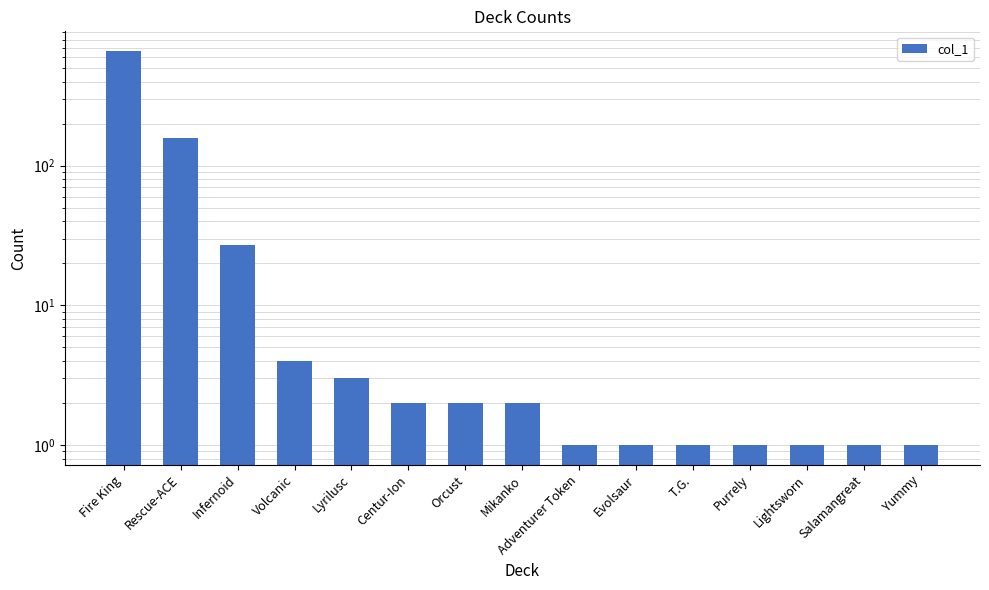

Rank the categories by value from lowest to highest.

Adventurer Token, Evolsaur, T.G., Purrely, Lightsworn, Salamangreat, Yummy, Centur-Ion, Orcust, Mikanko, Lyrilusc, Volcanic, Infernoid, Rescue-ACE, Fire King